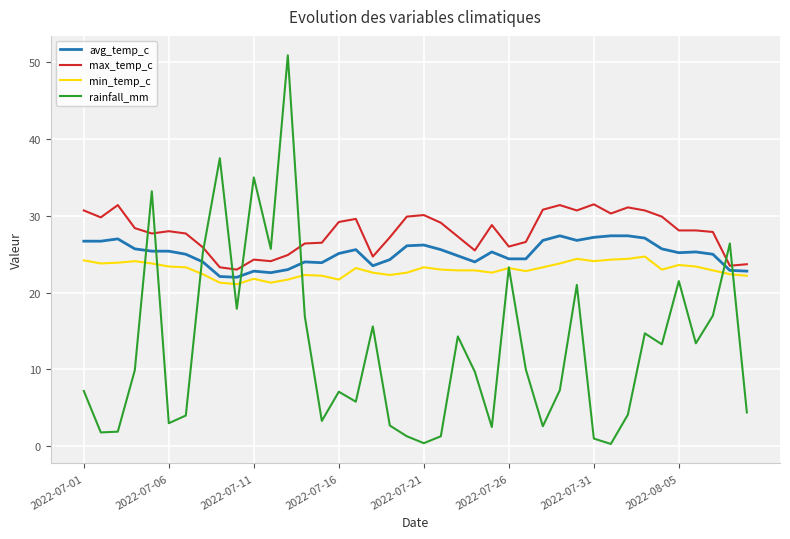

Rank the series by their maximum value, from highest to lowest.

rainfall_mm, max_temp_c, avg_temp_c, min_temp_c